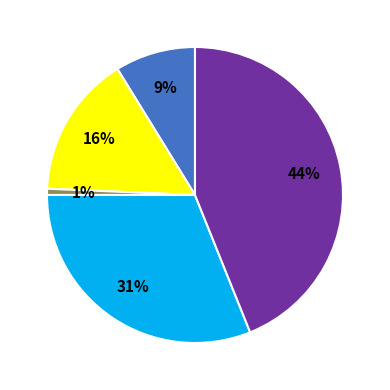

Does any single category account for the majority?

No